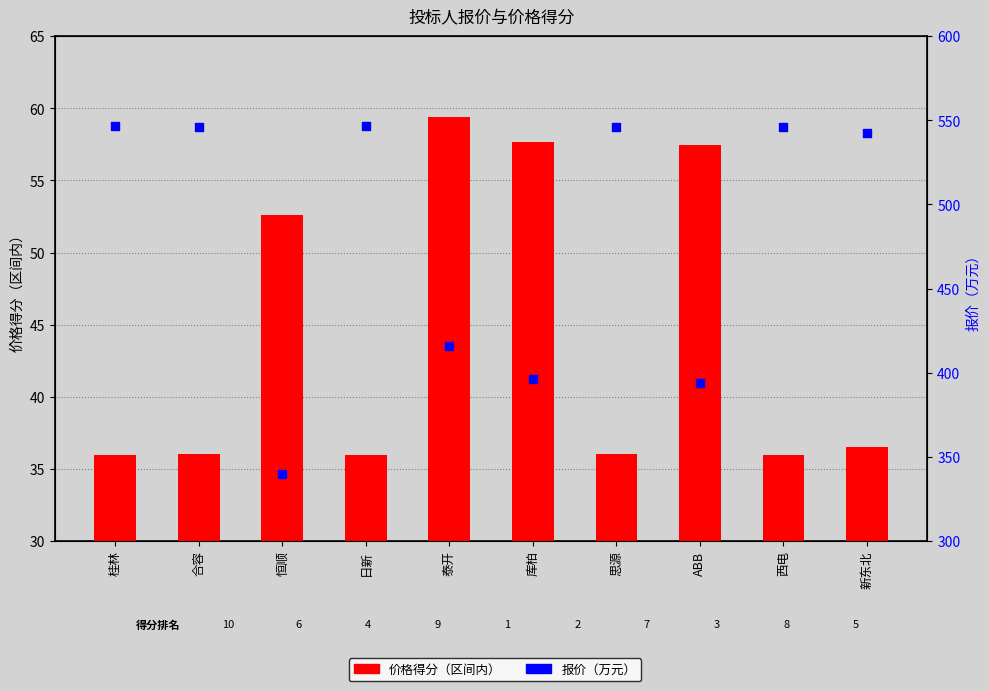

At how many categories does at least one series exceed 225?

10